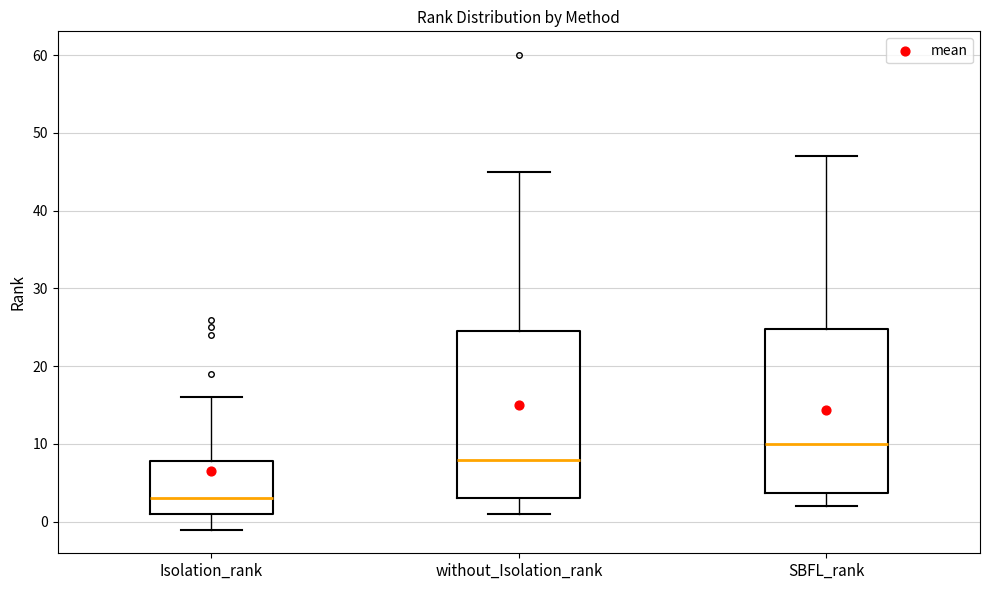

Where does the lower whisker of the box for SBFL_rank end on the y-axis? The values are not printed on the chart, so give them approximately, as read against the axis.

2